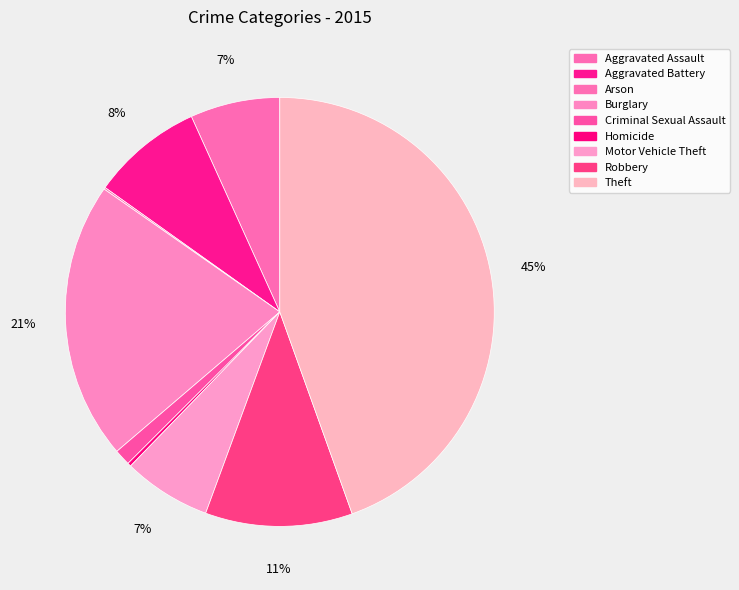

The Homicide slice represents 13% of the pie. True or false?

False